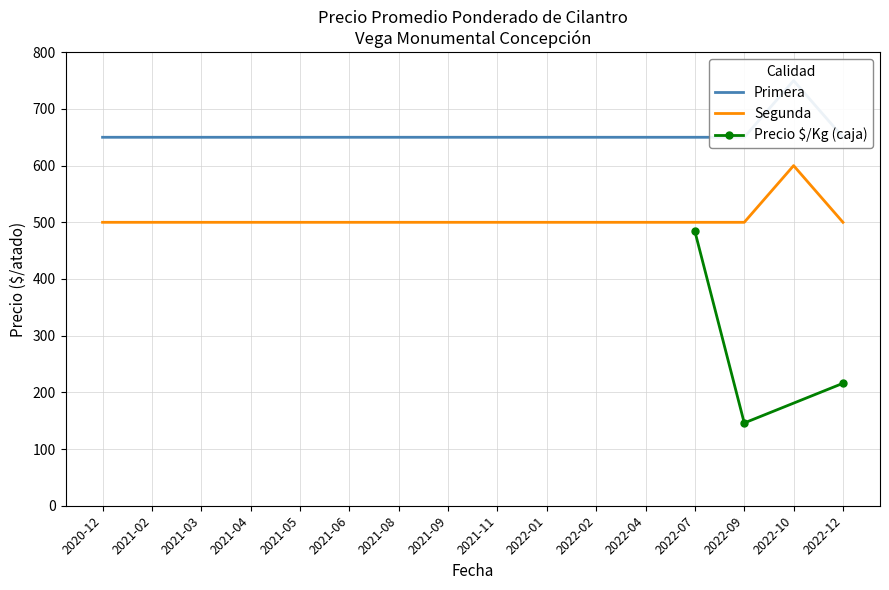

The value of Segunda at 2022-12 is 500. True or false?

True